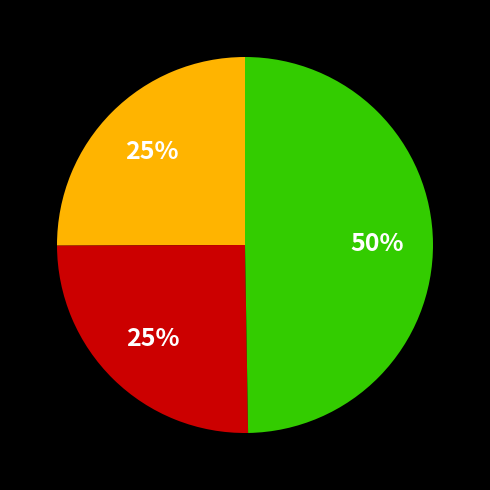

To the nearest percent, what is the average slice percentage?

33%